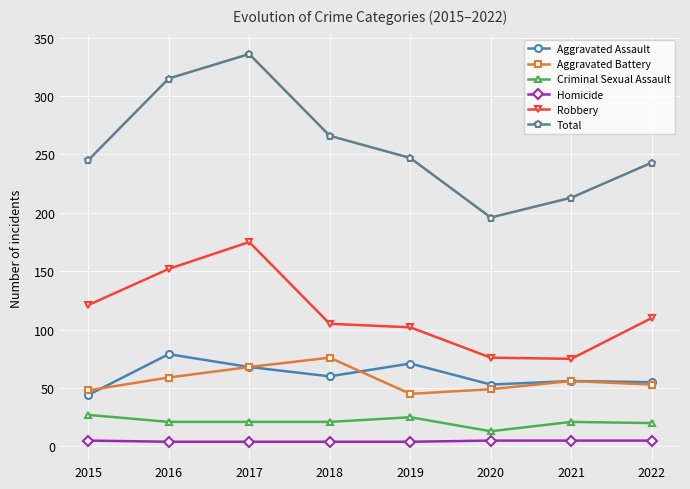

What is the lowest value of the Aggravated Assault series?

44